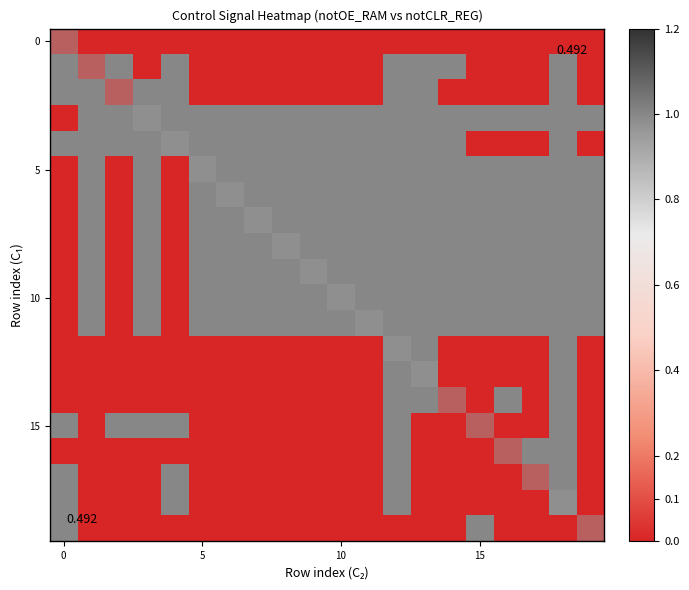

At how many categories does at least one series exceed 0?

20